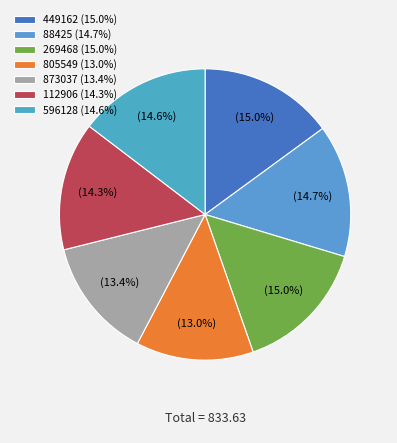

To the nearest percent, what portion does 88425 represent?

15%